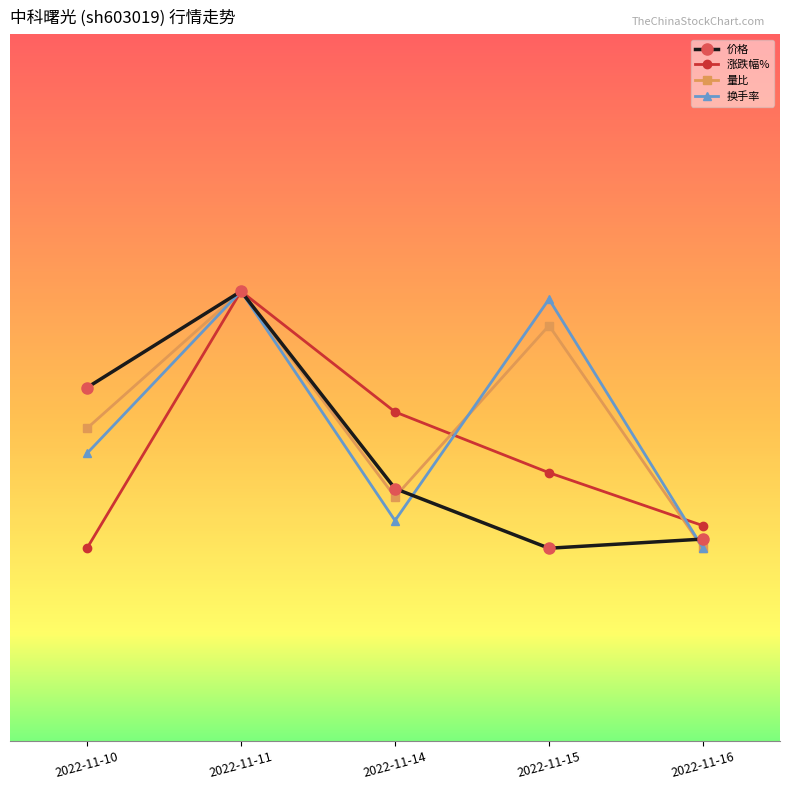

What is the spread (max minus min) of values at 2022-11-16?

0.2